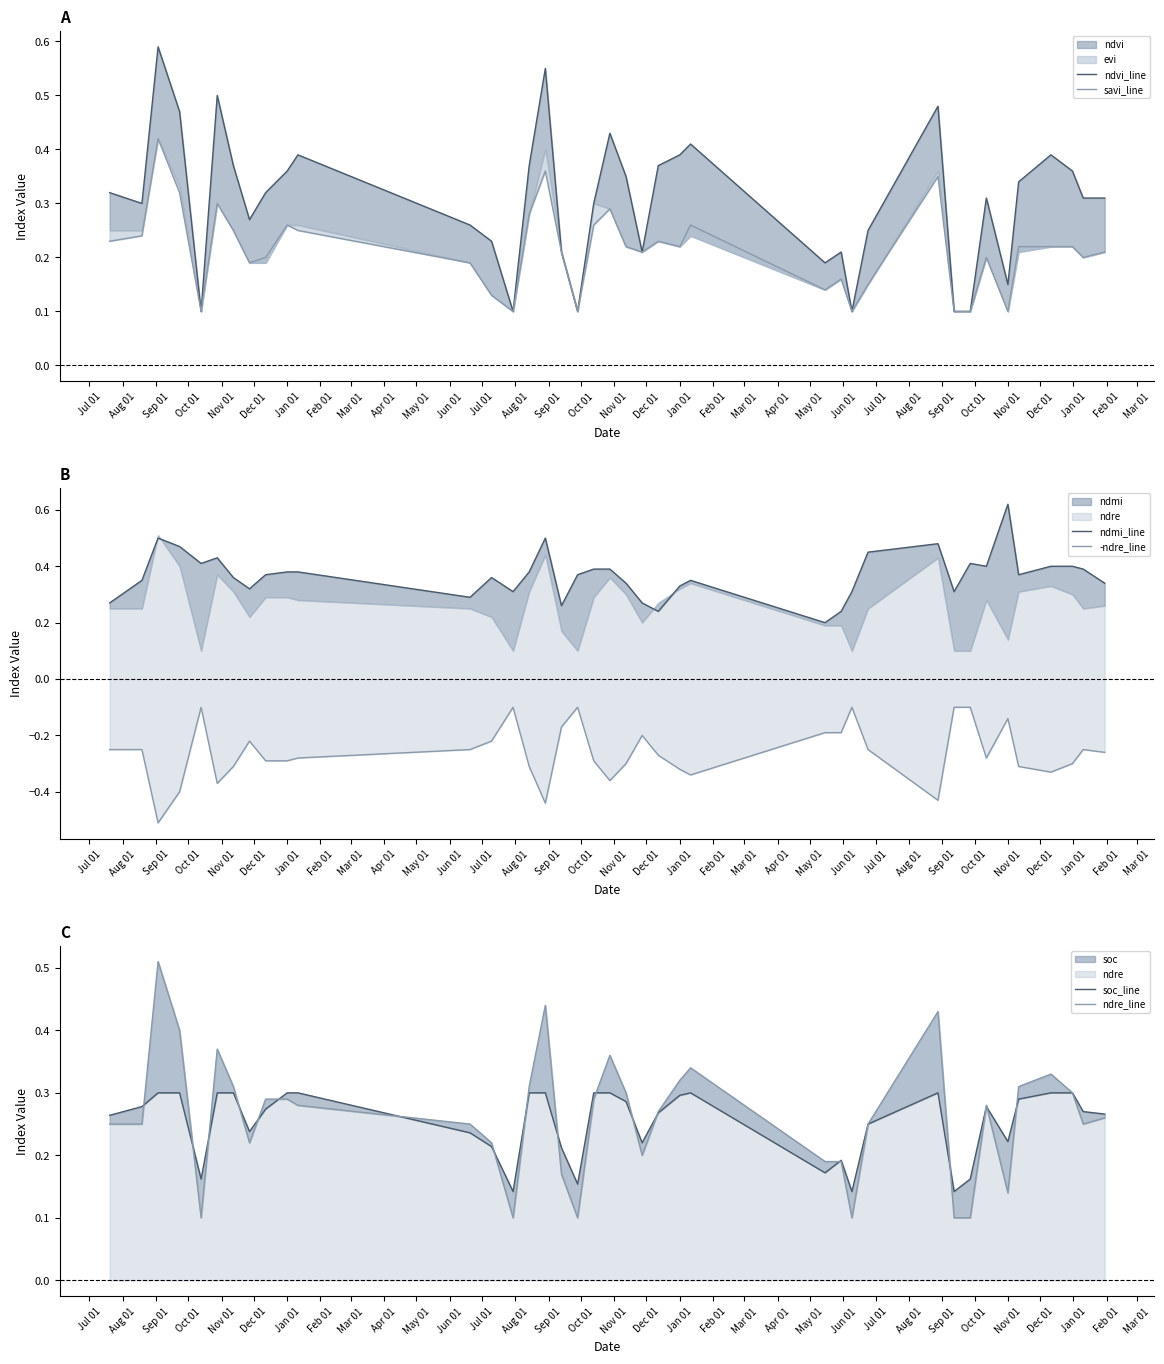

Does the chart have visible grid lines?

No